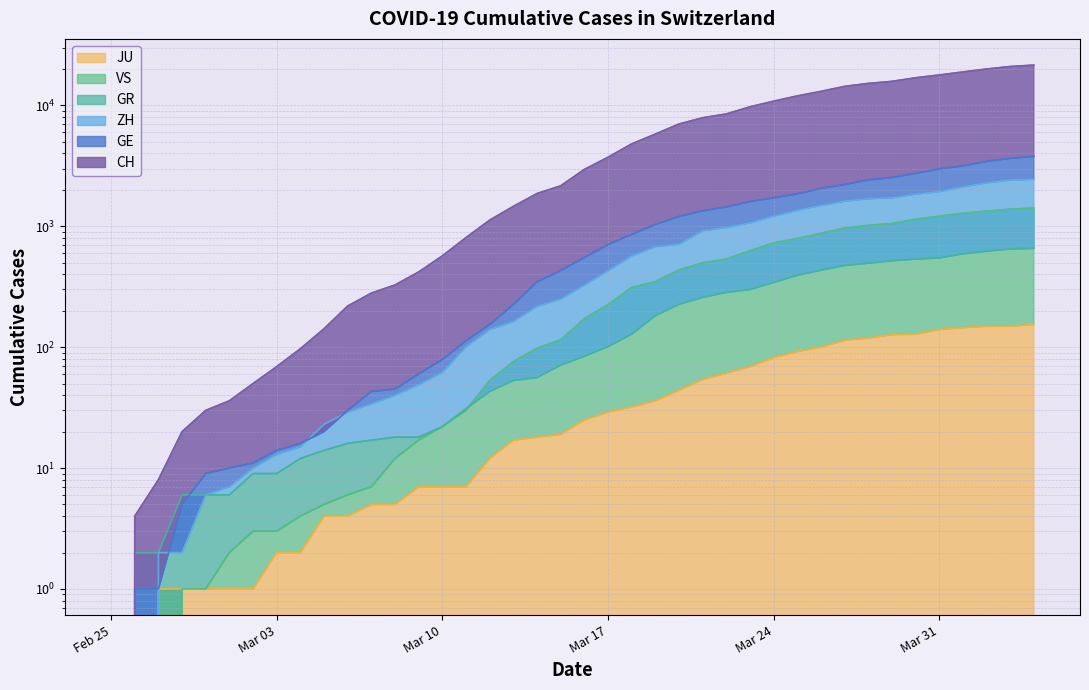

What is the sum of all ZH values?

28993